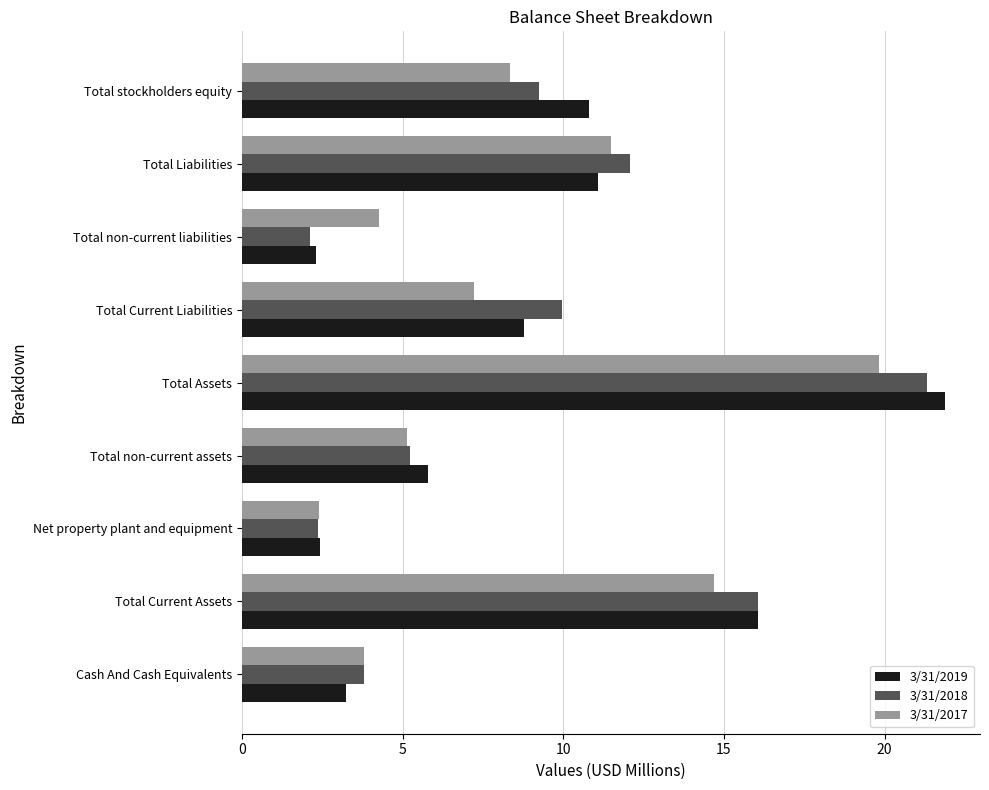

Which series has the widest spread of values?

3/31/2019